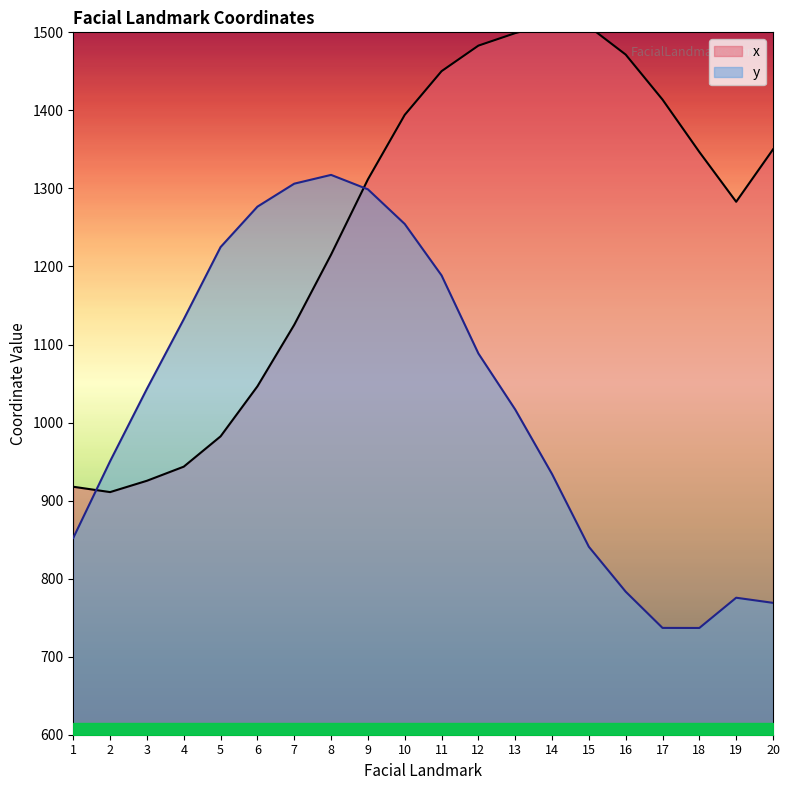

At which category is the sum across all series the highest?

10